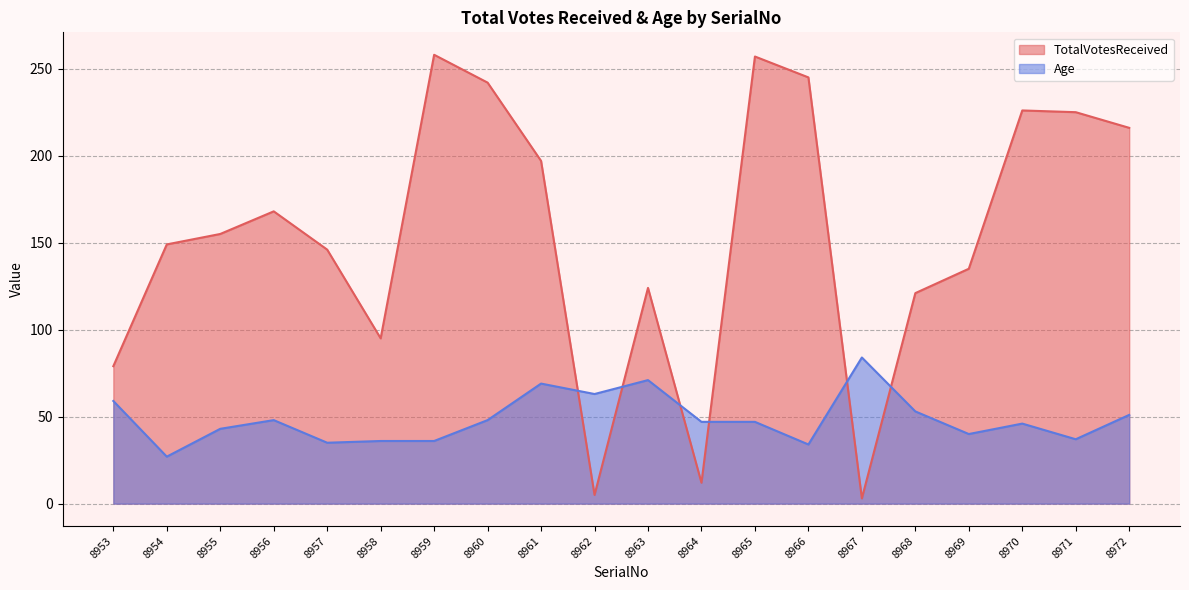

Rank the series by their maximum value, from lowest to highest.

Age, TotalVotesReceived